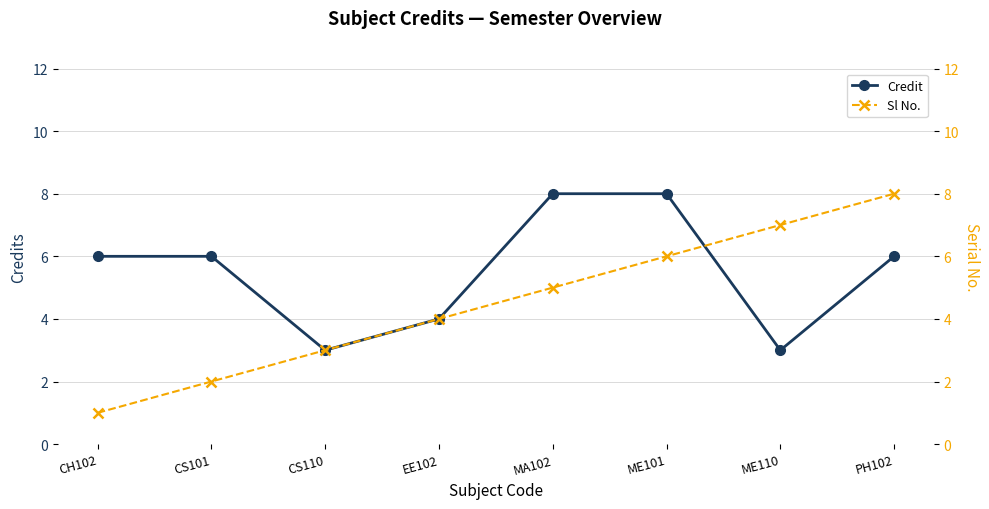

What is the label of the 6th point from the left?

ME101